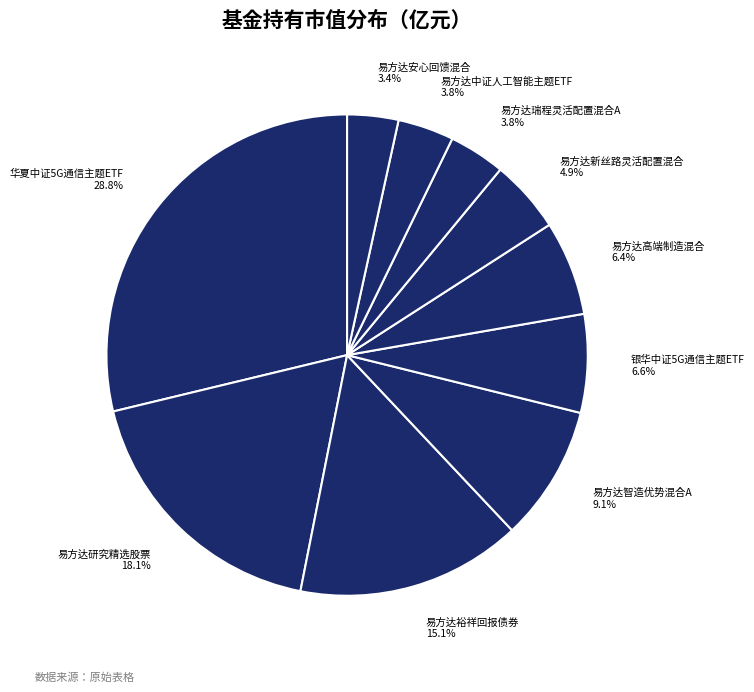

To the nearest percent, what portion does 银华中证5G通信主题ETF represent?

7%